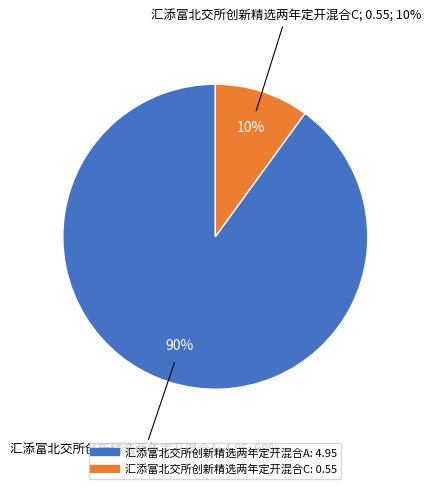

The 汇添富北交所创新精选两年定开混合A slice represents 90% of the pie. True or false?

True